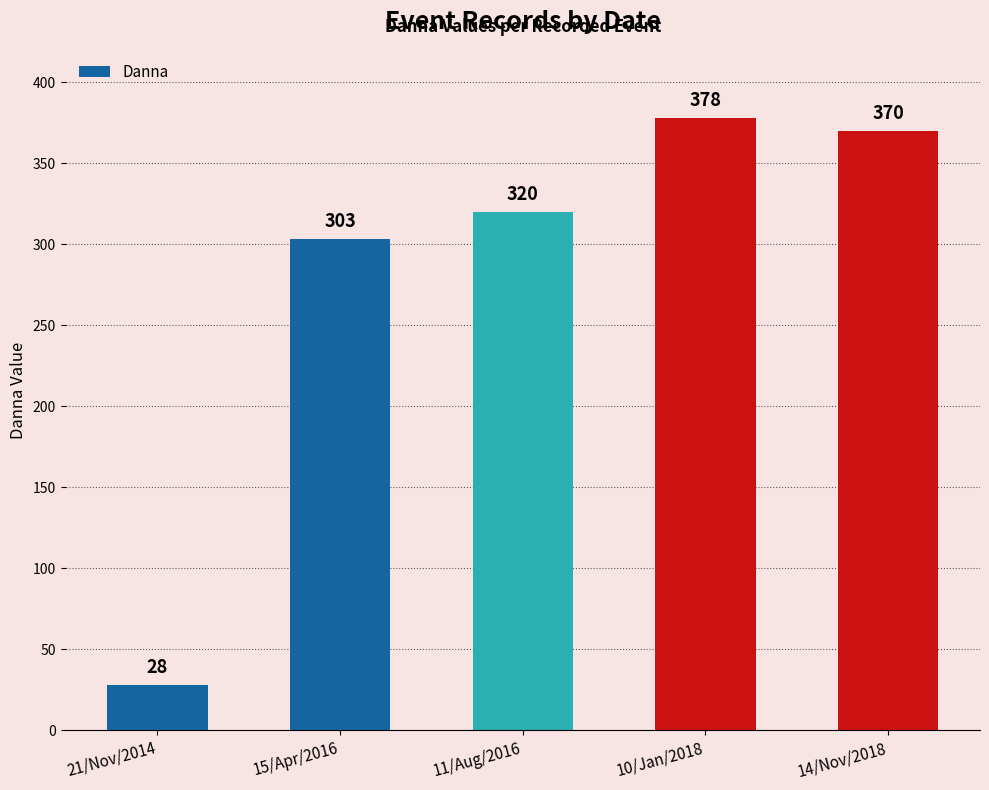

Does the chart contain stacked bars?

No